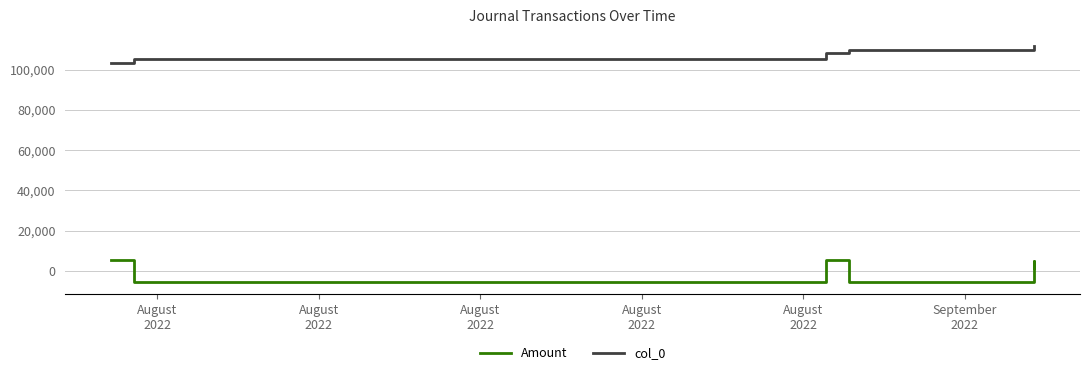

The col_0 series shows 147533.8 at August
2022. True or false?

False